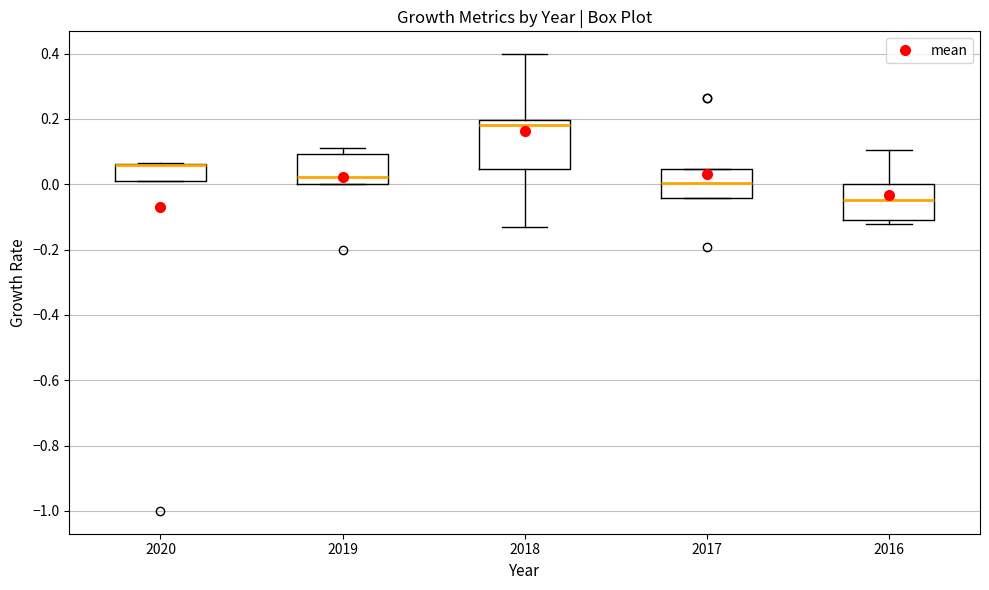

Reading left to right, transcribe this box plot: for each box, give where its median line is, the range the box spans, and where its two whiskers end, as read against the y-axis. The values are not printed on the chart, so give them approximately, as read against the axis.

2020: median 0.06 (drawn on the box's upper edge), box 0.00 to 0.06, whiskers 0.00 to 0.06
2019: median 0.02, box 0.00 to 0.10, whiskers 0.00 to 0.12
2018: median 0.18, box 0.04 to 0.20, whiskers -0.14 to 0.40
2017: median 0.00, box -0.04 to 0.04, whiskers -0.04 to 0.04
2016: median -0.04, box -0.10 to 0.00, whiskers -0.12 to 0.10